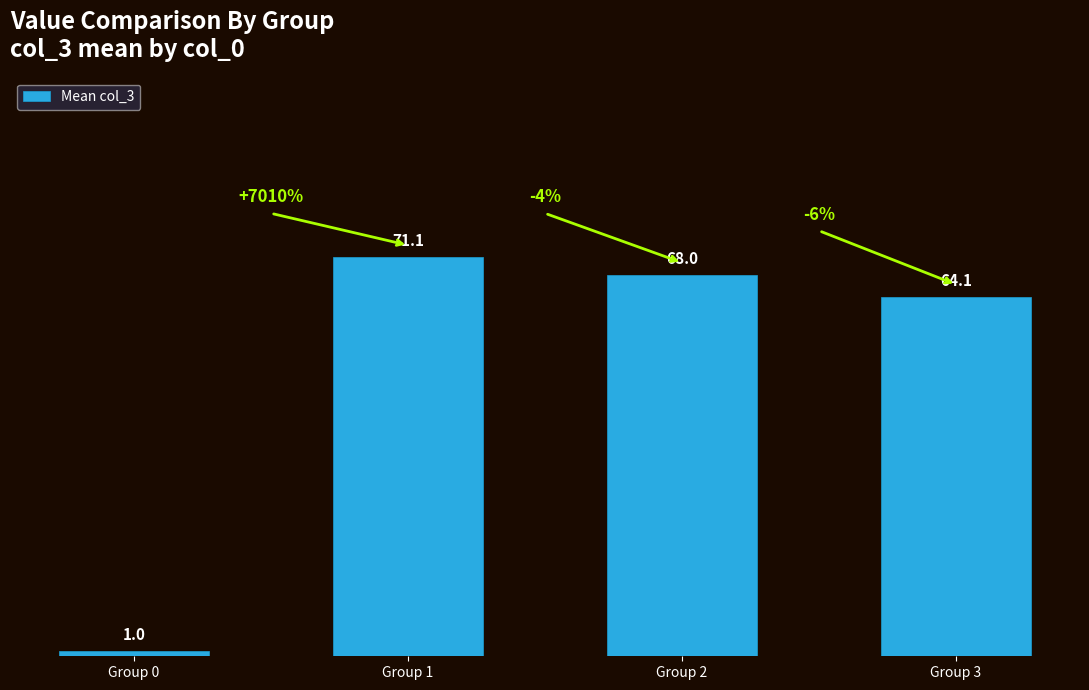

Count the number of data series in this chart.

1